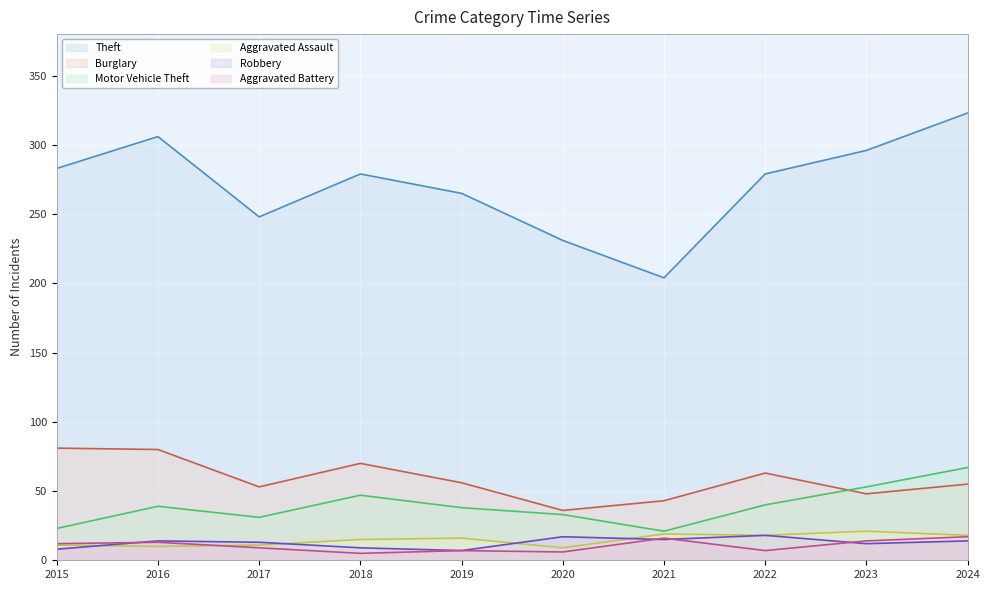

True or false: Burglary and Motor Vehicle Theft intersect in this chart.

True